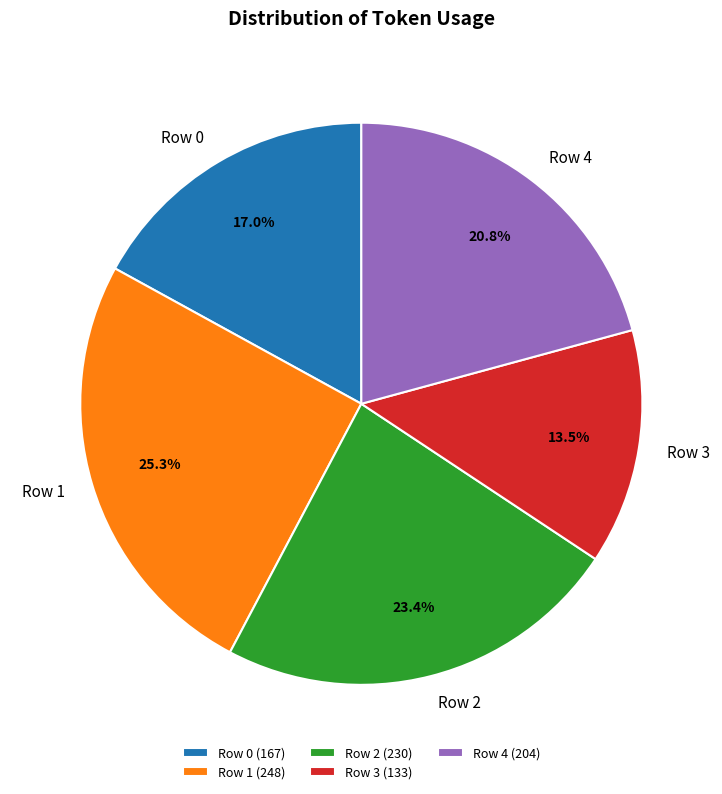

Count the number of slices in the pie.

5